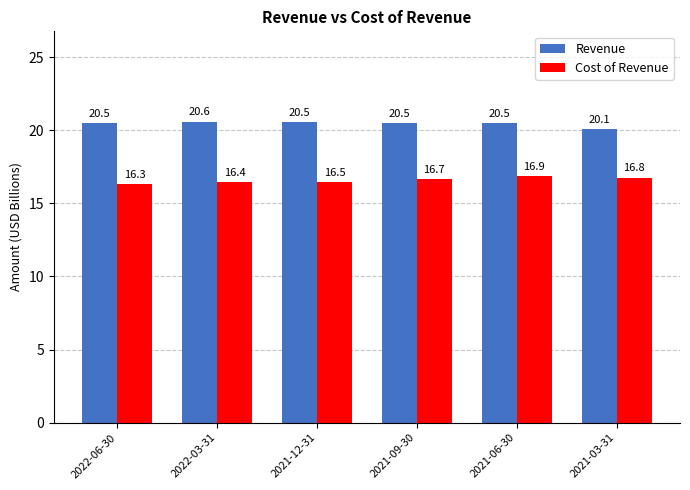

Are the bars grouped side by side (vs. stacked)?

Yes